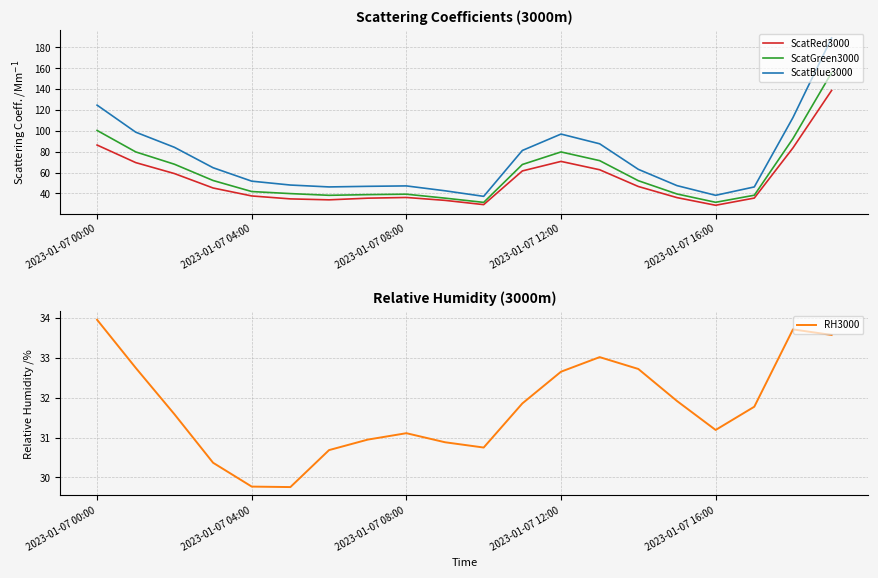

What is the maximum value for ScatGreen3000?

155.7